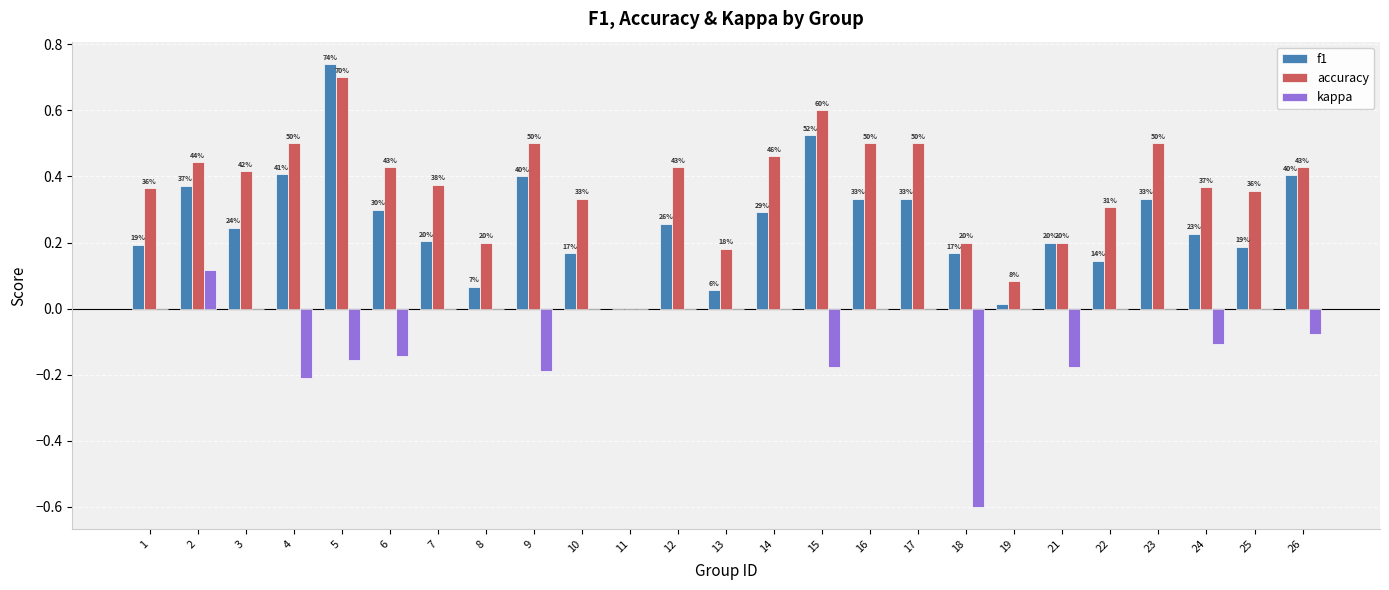

What is the difference between the highest and lowest values at 2?

0.3